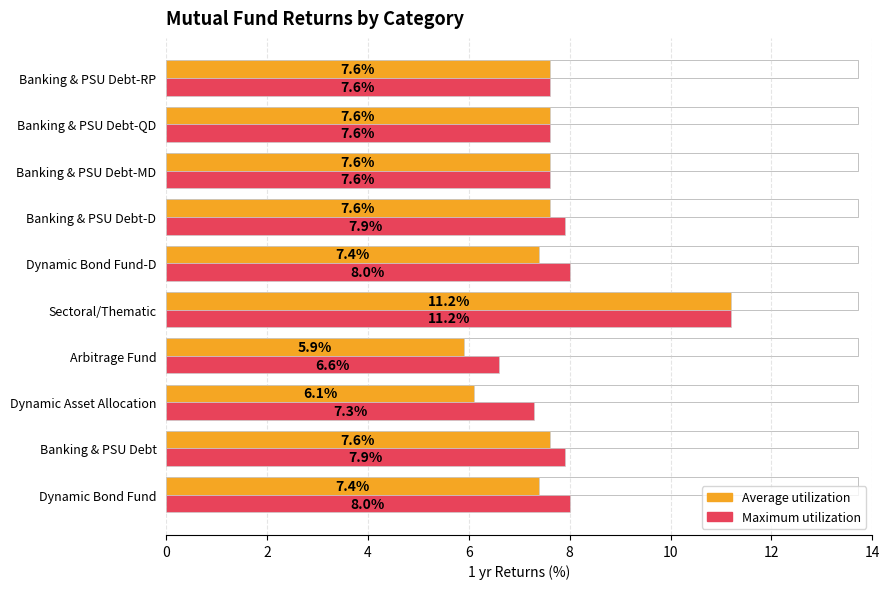

At which category does the chart reach its minimum across all series?

Arbitrage Fund